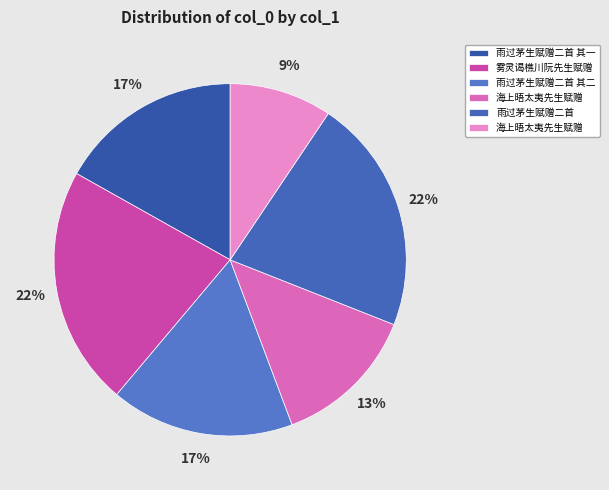

Count the number of slices in the pie.

6